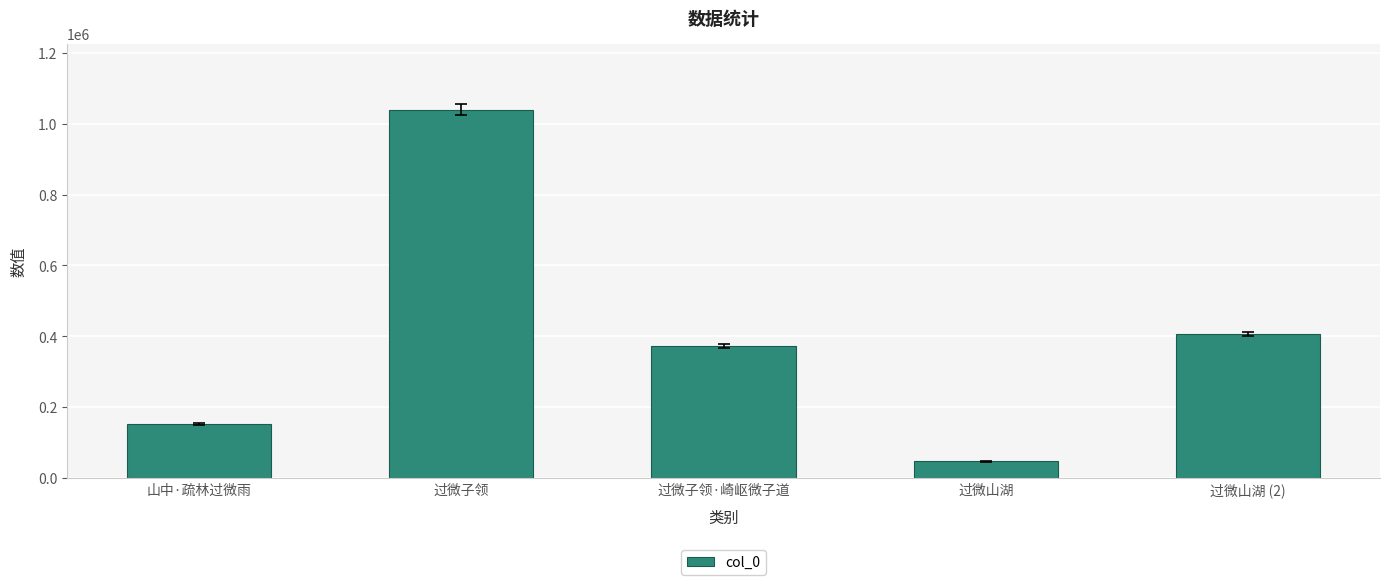

At which label does the data first exceed 372704?

过微子领